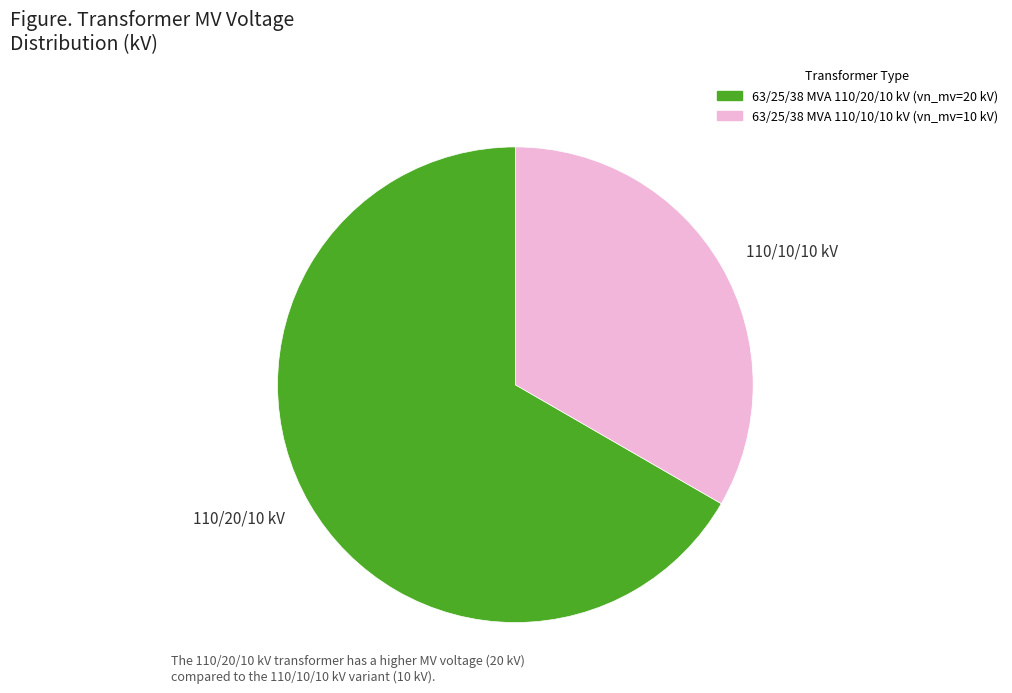

Do 110/20/10 kV and 110/10/10 kV together represent more than half of the pie?

Yes